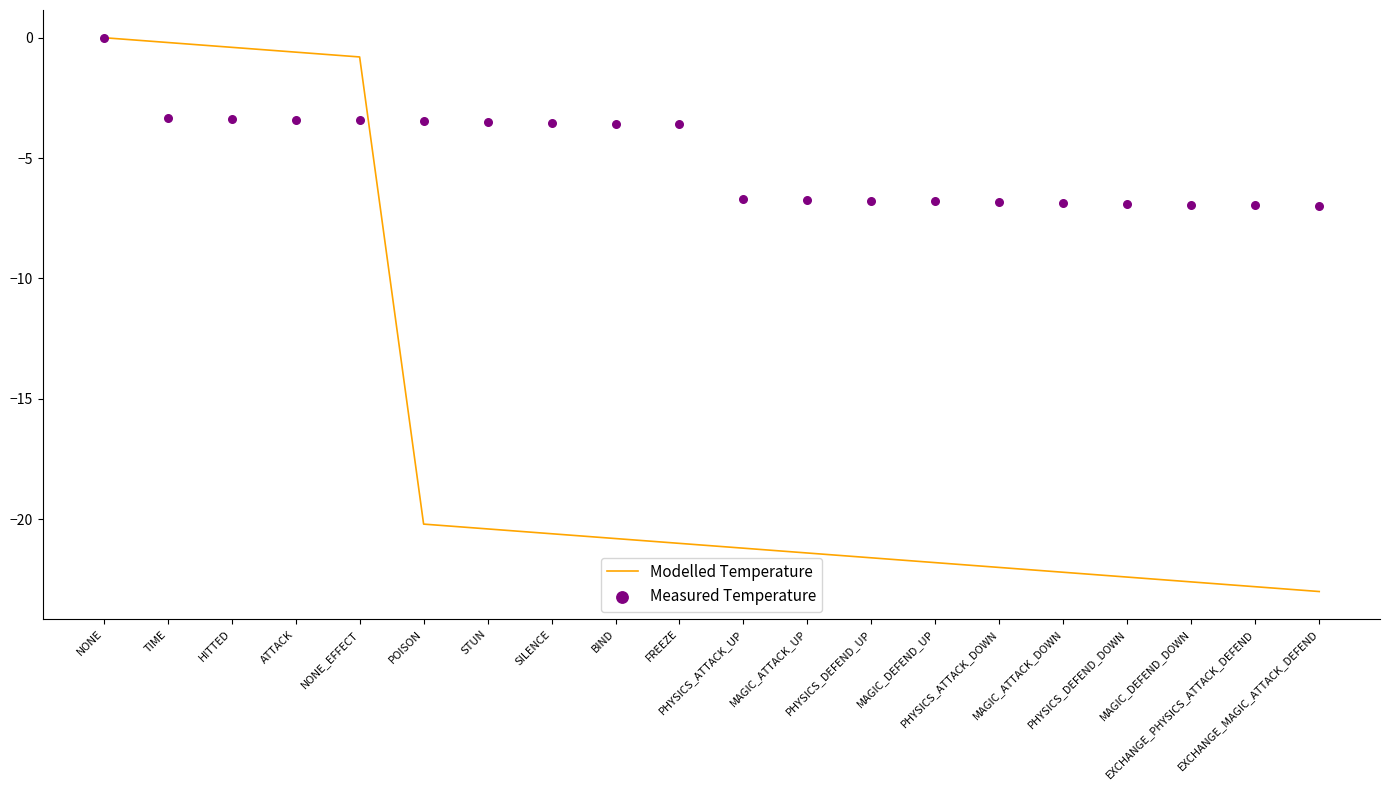

Which series has the widest spread of Y values?

Modelled Temperature